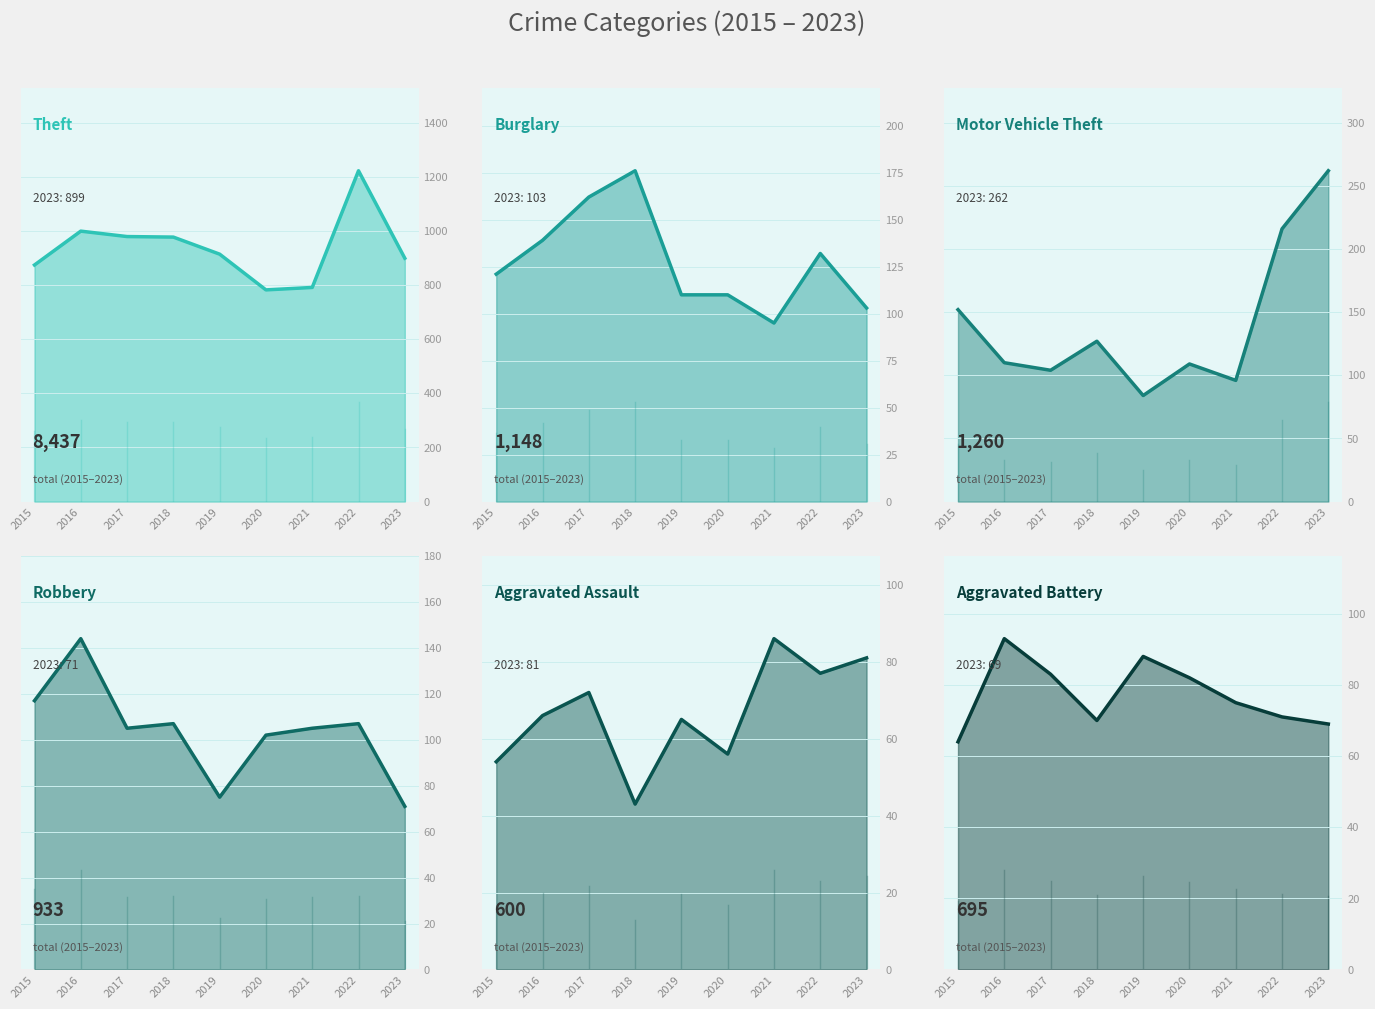

Which series has the largest total across all categories?

Theft